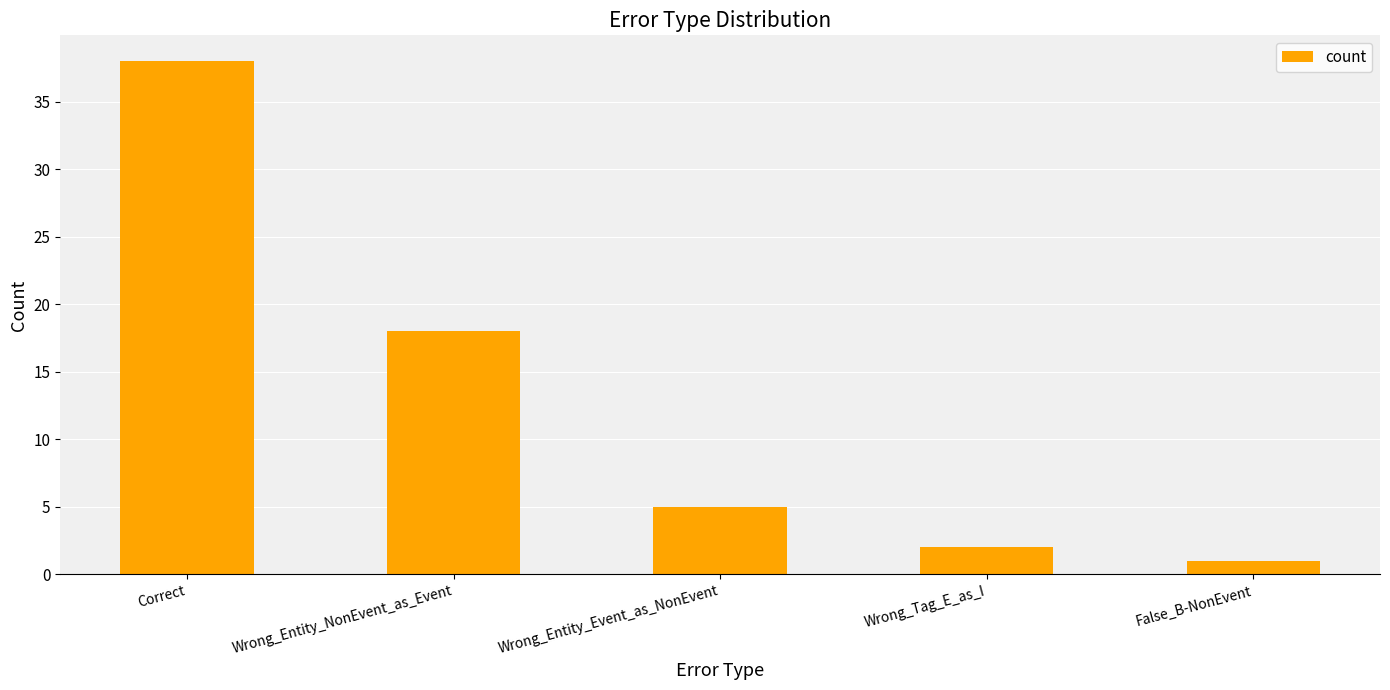

What is the average value?

13